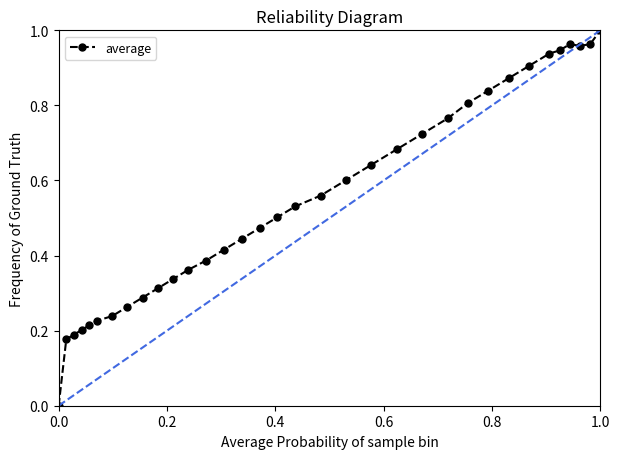

Between 10 and 20, which is larger?

20